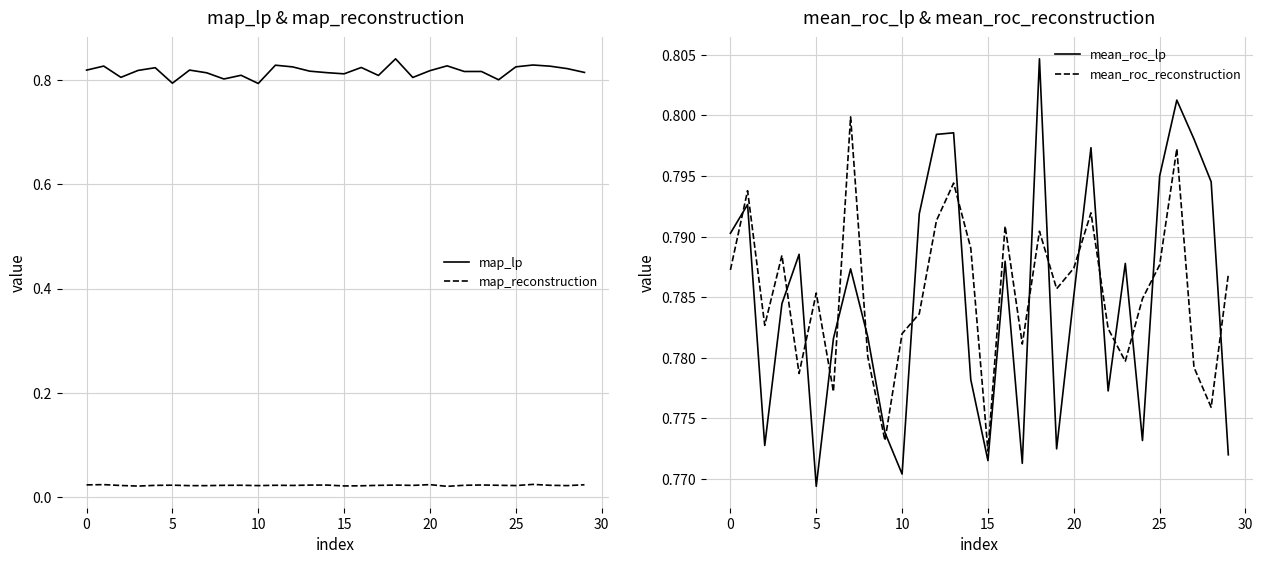

Is this an area chart (filled region under the line)?

No